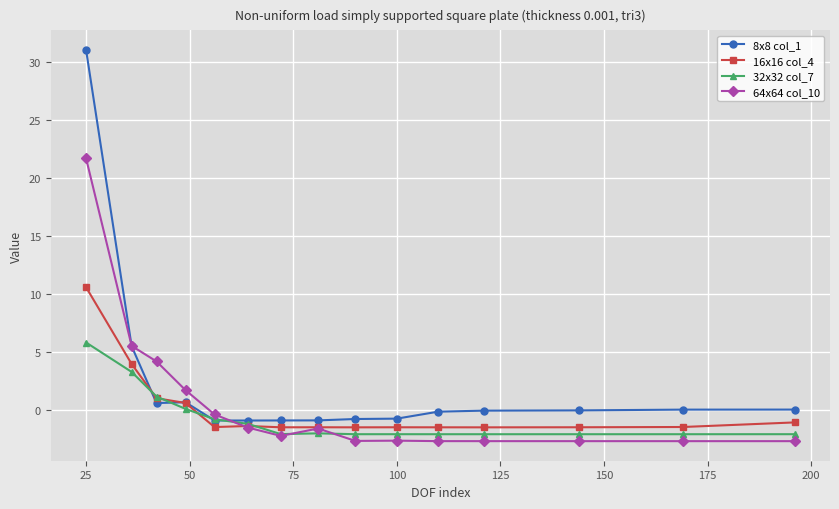

Rank the series by their maximum value, from highest to lowest.

8x8 col_1, 64x64 col_10, 16x16 col_4, 32x32 col_7